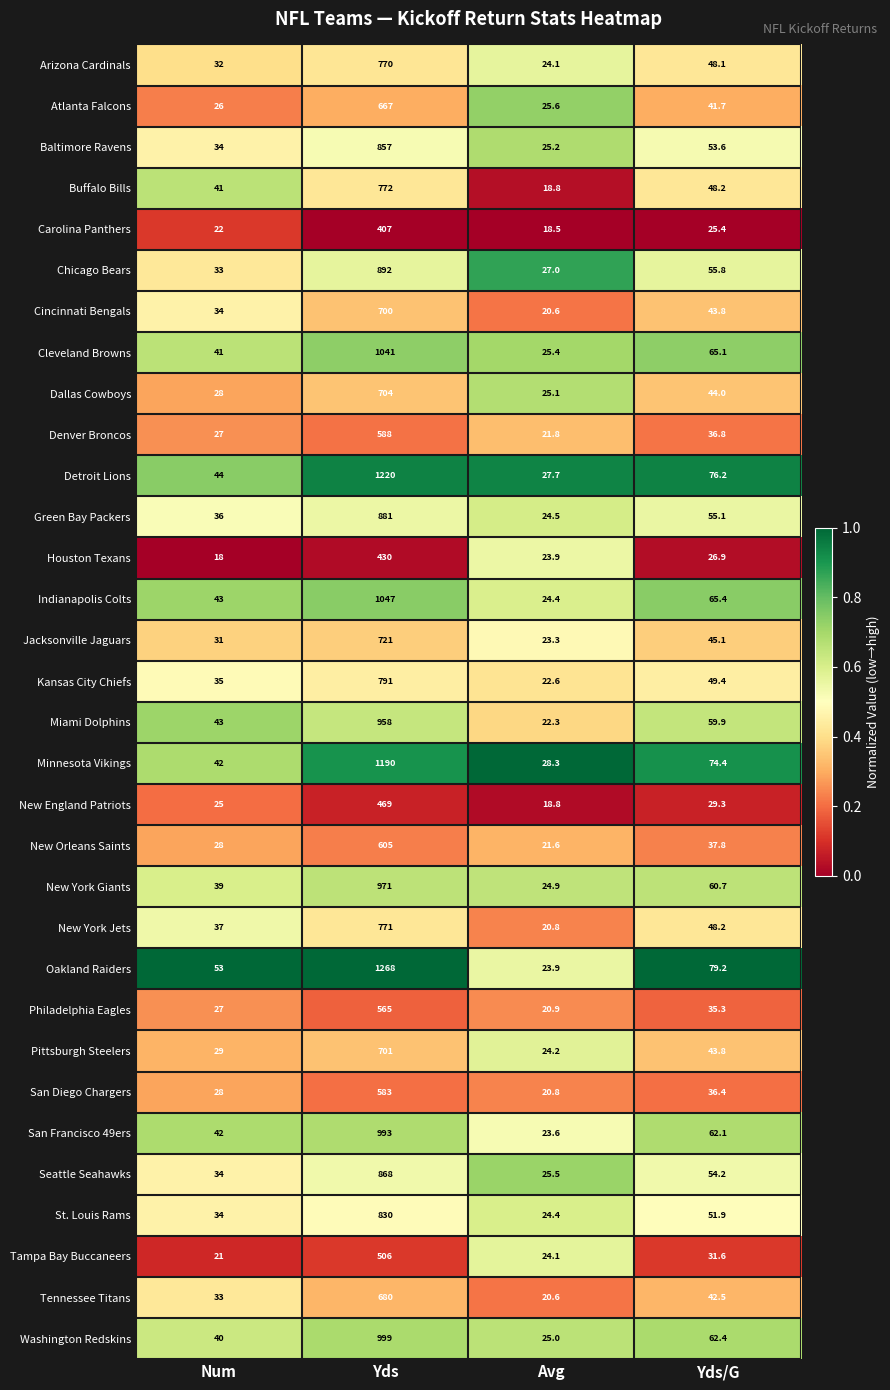

Is the value of Chicago Bears at Yds greater than the value of Kansas City Chiefs at Num?

Yes